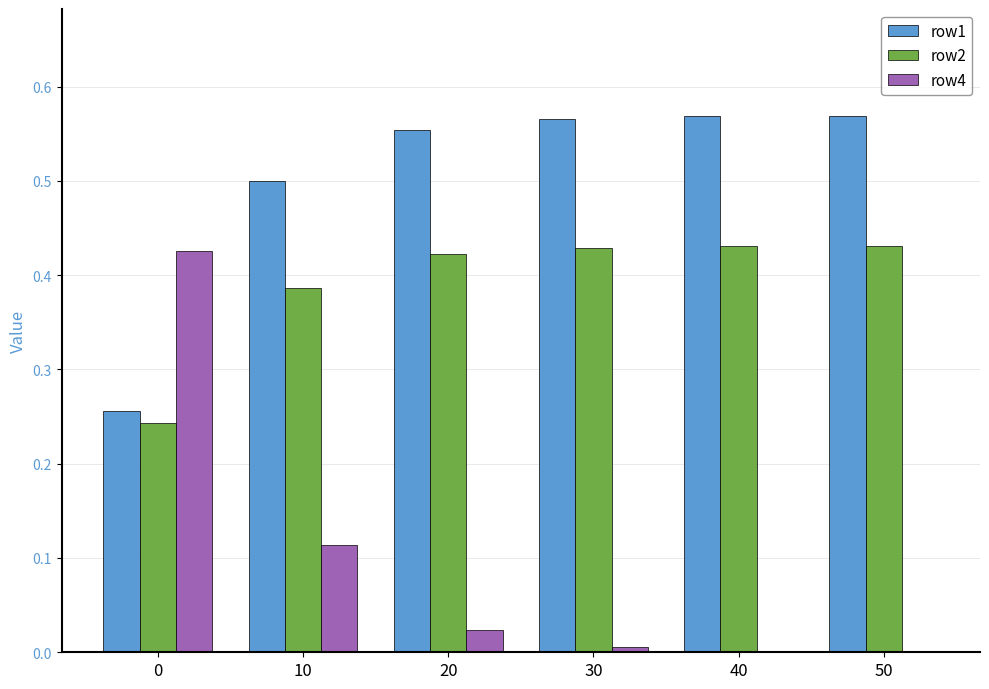

Is the value of row2 at 50 greater than the value of row4 at 20?

Yes